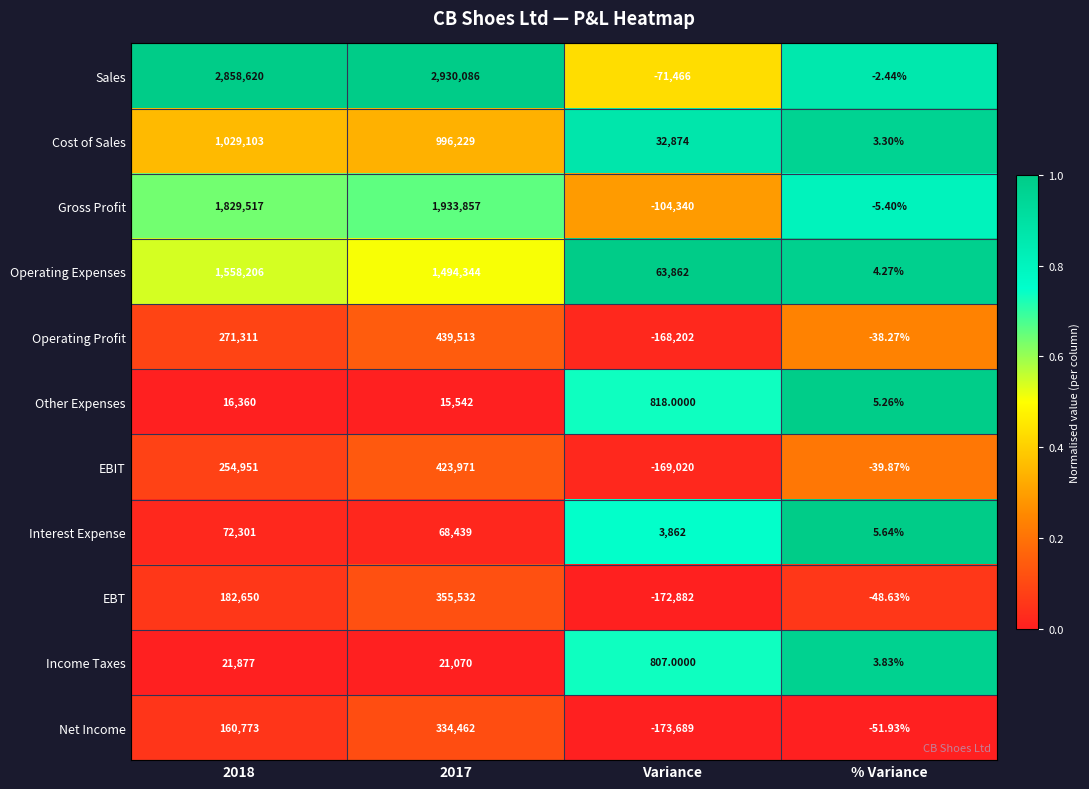

Which series has the largest total across all categories?

Sales